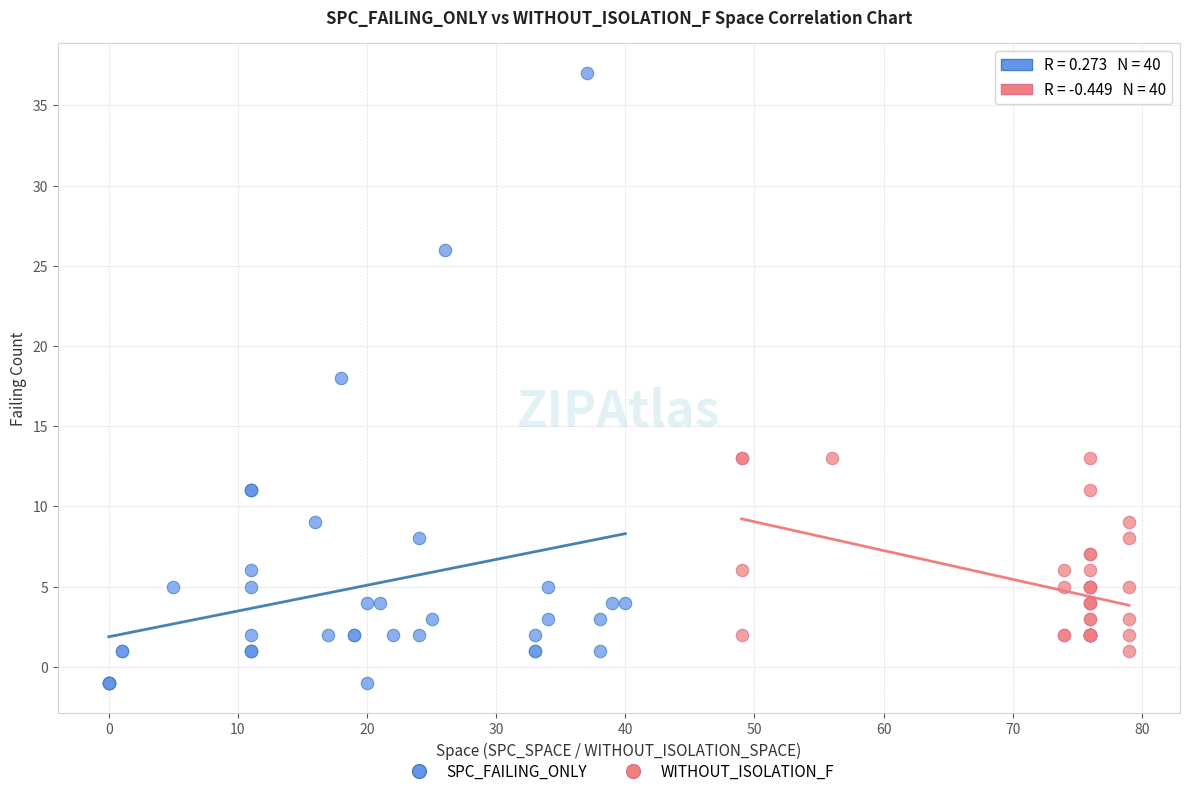

Which series contains the lowest Y value?

SPC_FAILING_ONLY